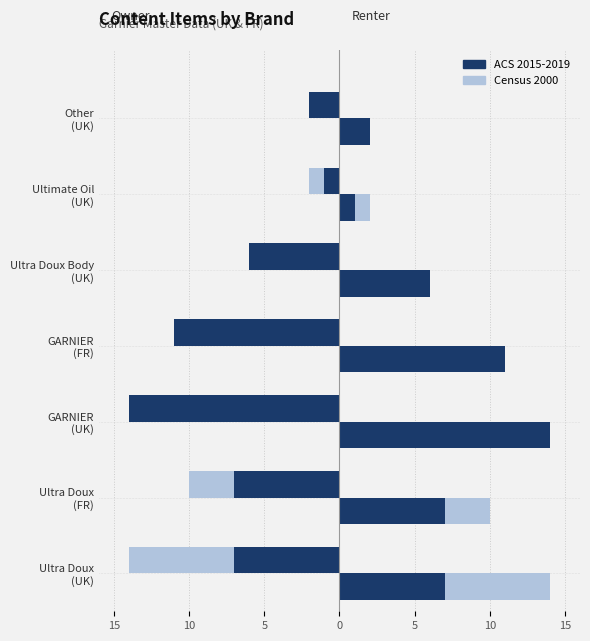

What is the maximum value for Census 2000 (Owner)?

-2